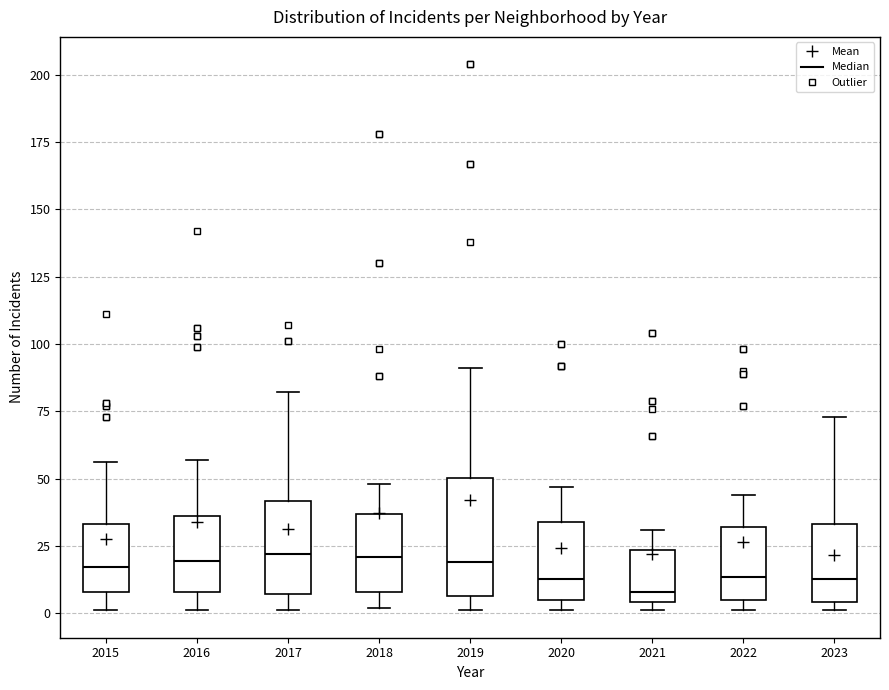

Where is the upper edge of the box at x = 2017 on the y-axis? The values are not printed on the chart, so give them approximately, as read against the axis.

40